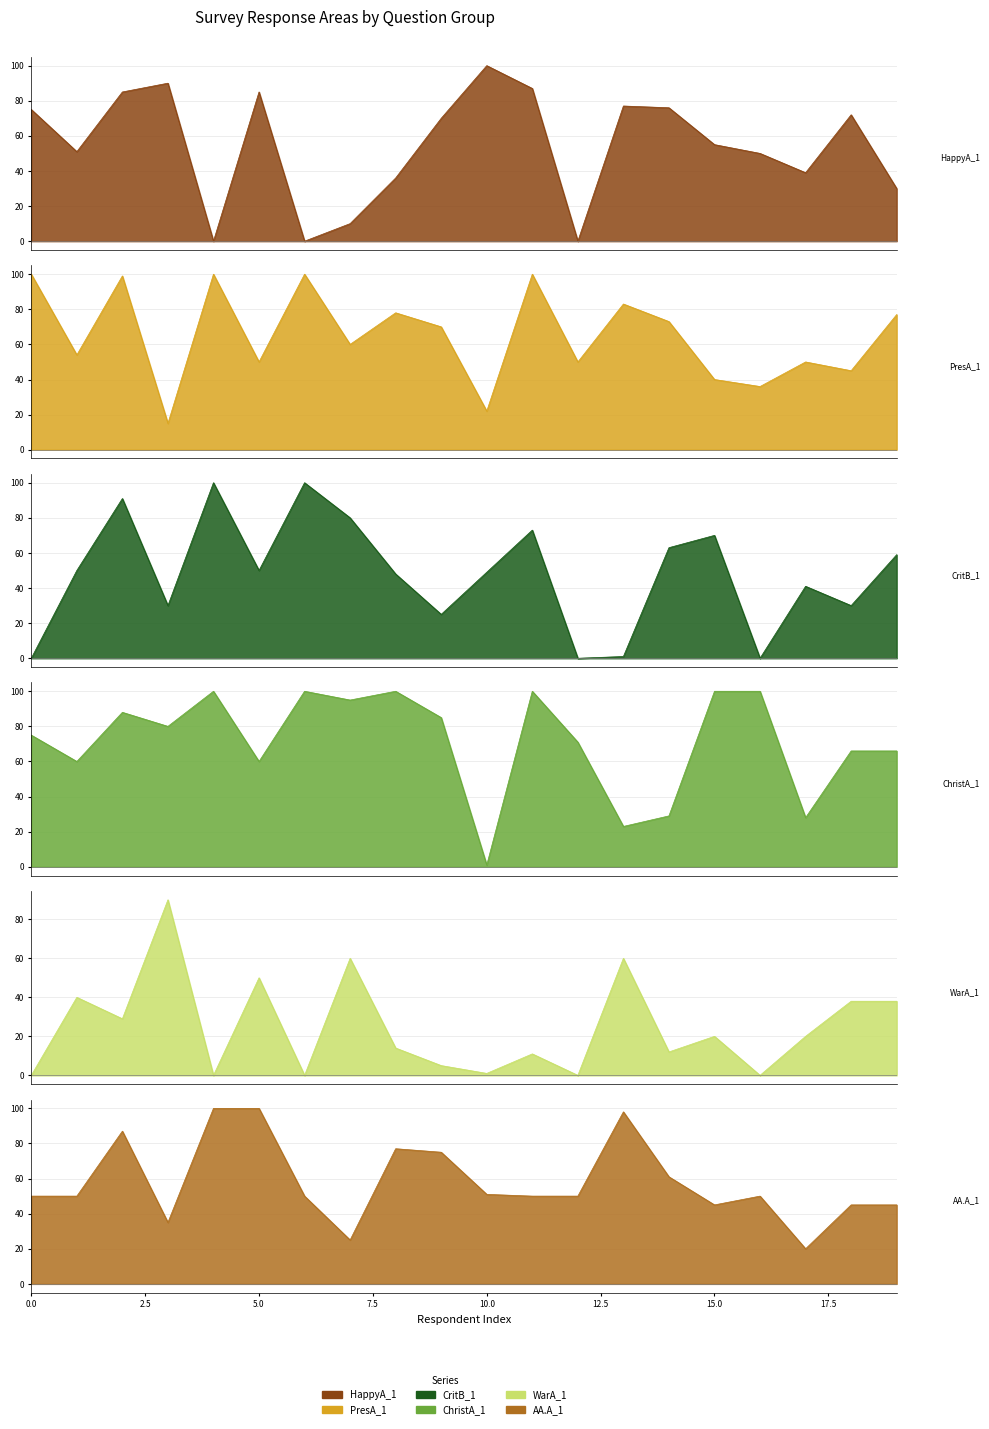

What is the difference between the second highest and minimum values in the HappyA_1 series?

90